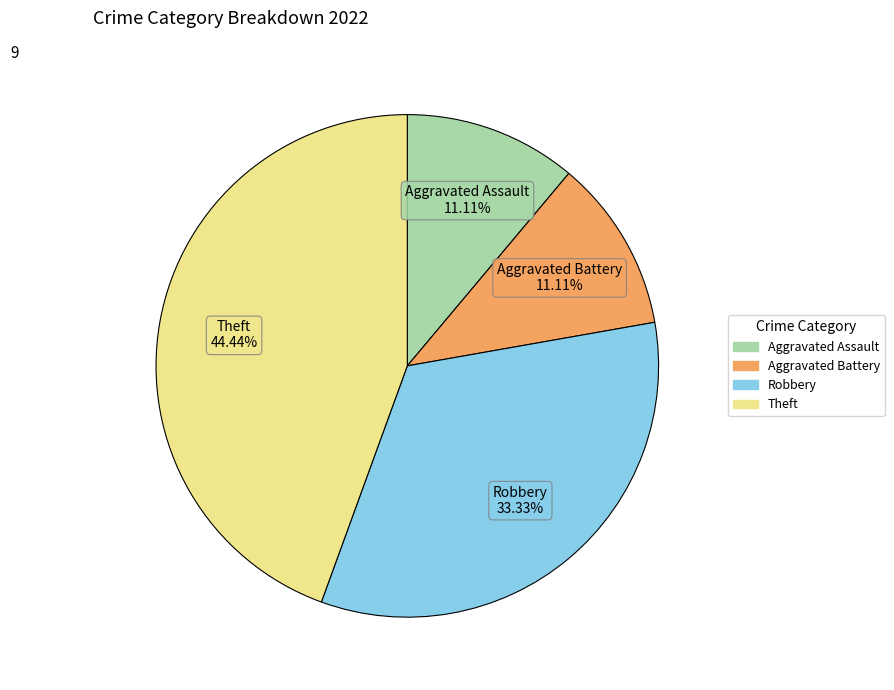

Which category has the biggest portion of the pie?

Theft